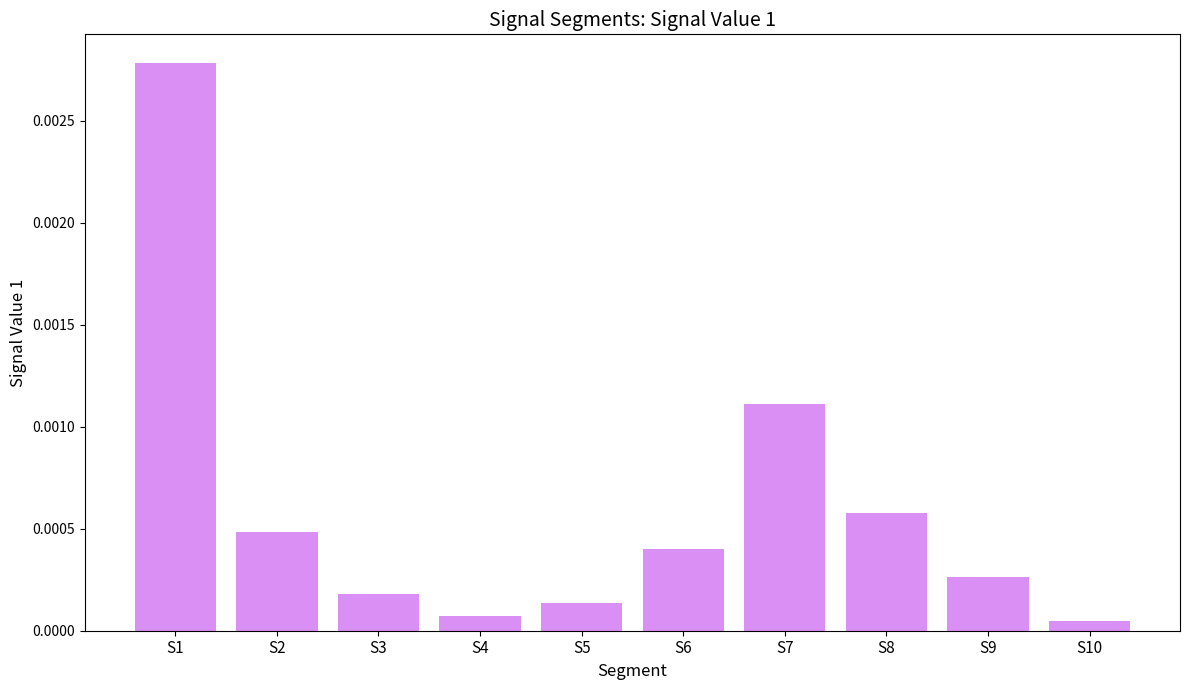

How many categories are shown in the chart?

10